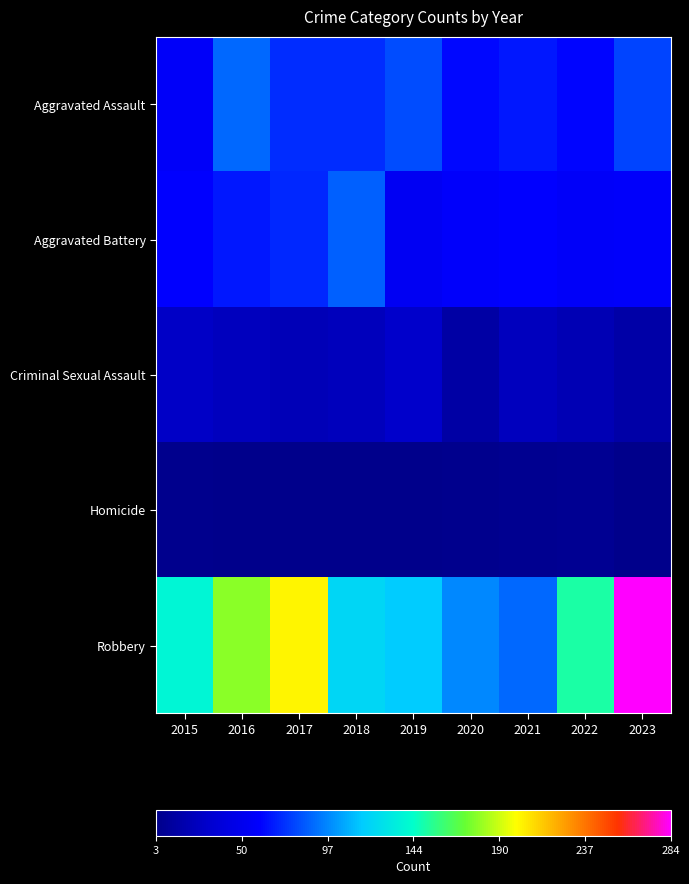

Reading left to right, transcribe all the data shown in this chart.

Aggravated Assault: 2015=56	2016=88	2017=72	2018=72	2019=80	2020=62	2021=66	2022=61	2023=78
Aggravated Battery: 2015=60	2016=66	2017=71	2018=86	2019=53	2020=57	2021=60	2022=56	2023=57
Criminal Sexual Assault: 2015=29	2016=26	2017=22	2018=24	2019=31	2020=15	2021=26	2022=21	2023=16
Homicide: 2015=5	2016=4	2017=4	2018=4	2019=4	2020=5	2021=6	2022=7	2023=3
Robbery: 2015=139	2016=178	2017=202	2018=121	2019=116	2020=97	2021=88	2022=151	2023=284